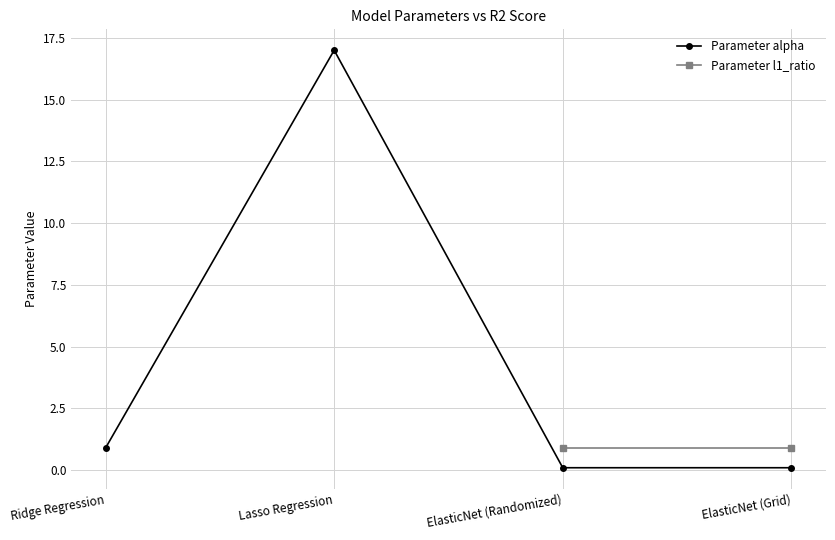

What is the maximum value shown in the chart?

17.0